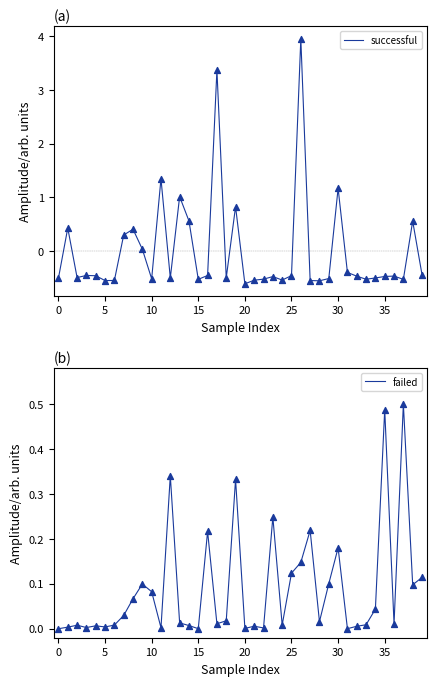

Is the value of successful at 18 greater than the value of failed at 15?

No